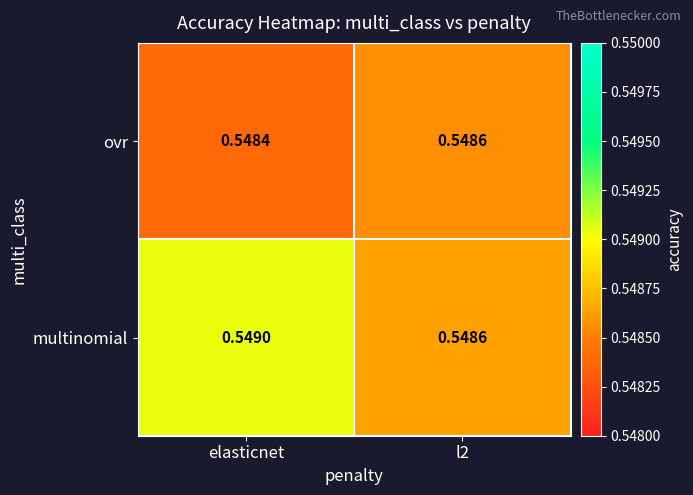

At which label does multinomial reach its peak?

elasticnet